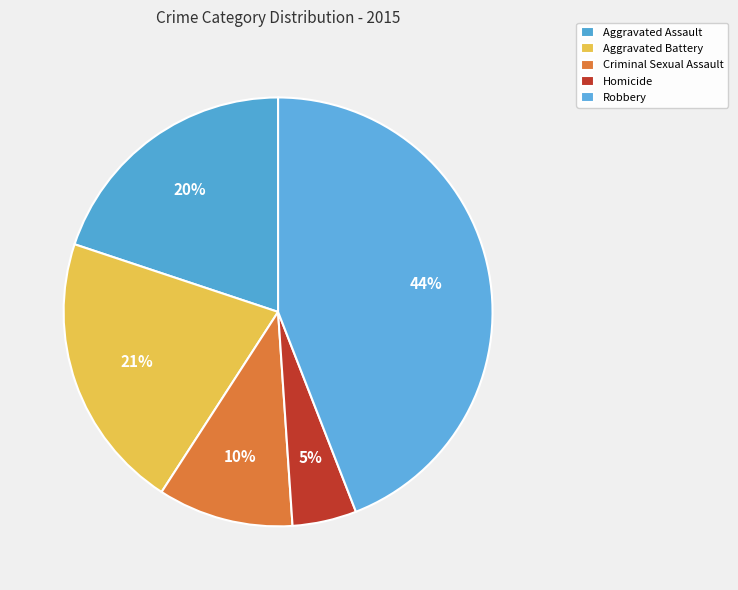

How many segments does this pie chart have?

5